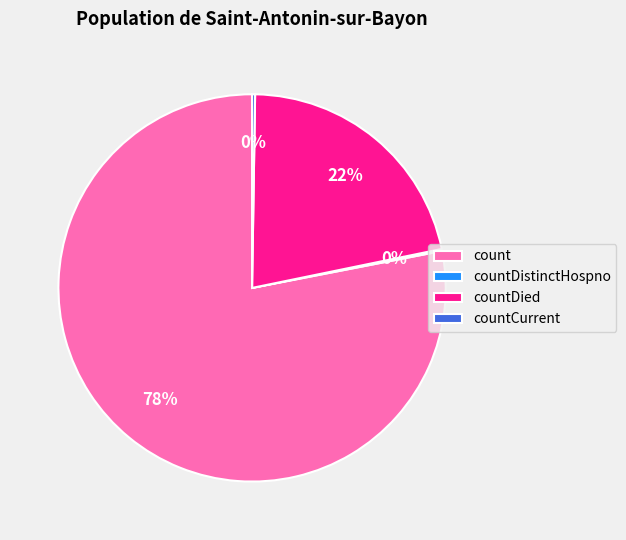

Between count and countDied, which is larger?

count